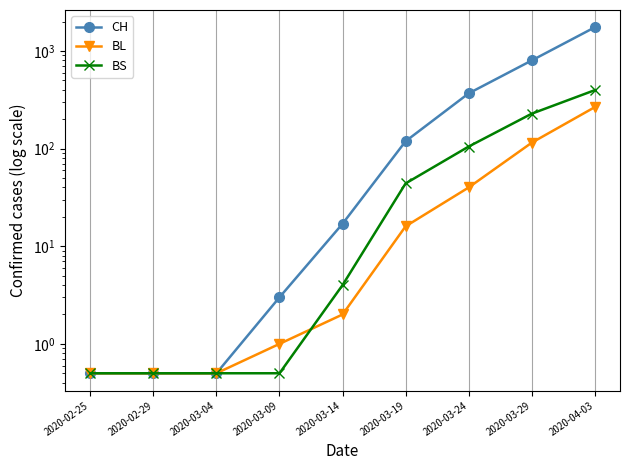

What are all the series names shown in the legend?

CH, BL, BS